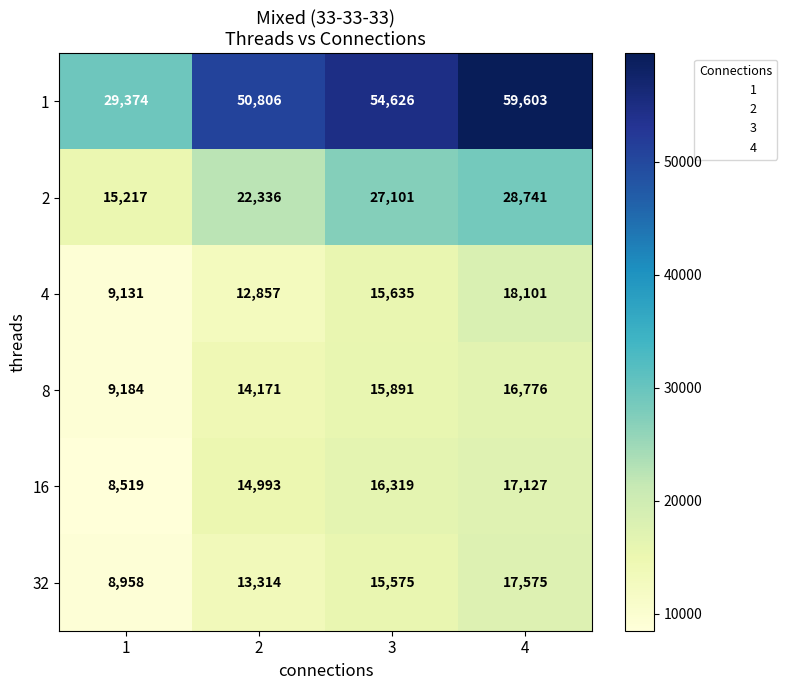

Which series has the widest spread of values?

1